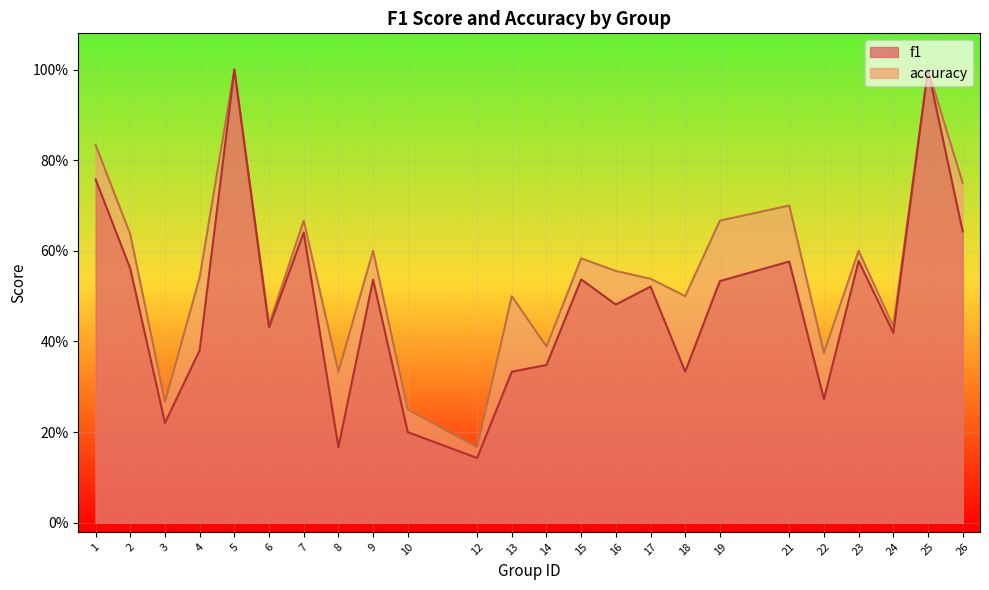

At which category is the sum across all series the highest?

5